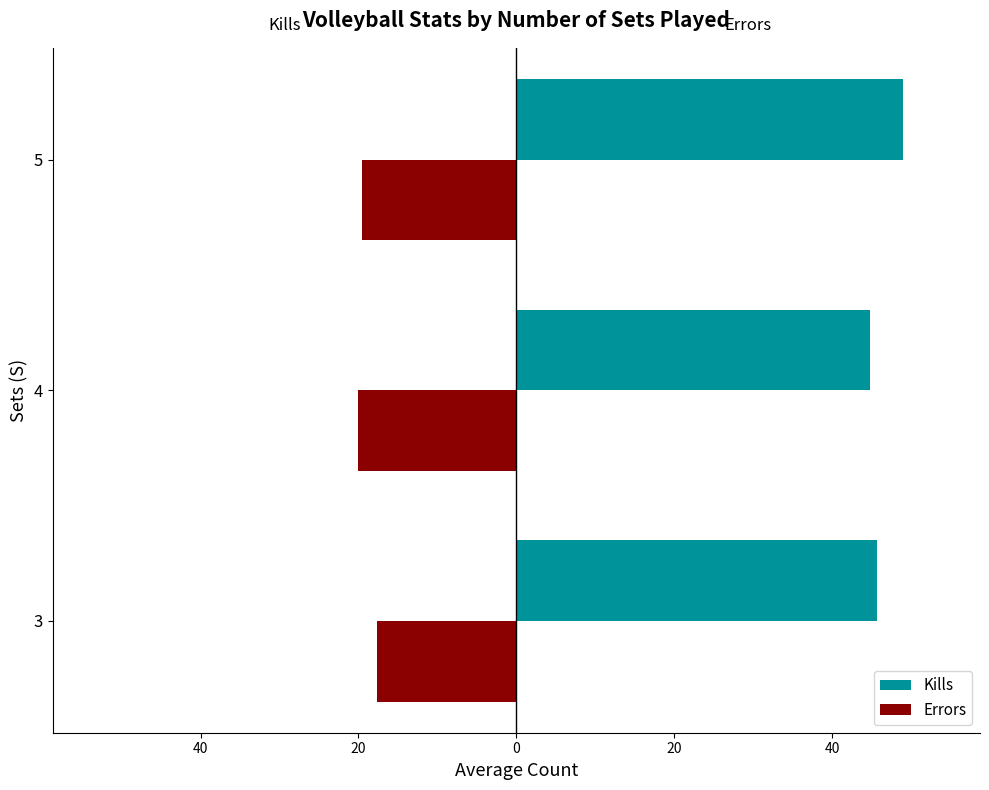

What are all the series names shown in the legend?

Kills, Errors